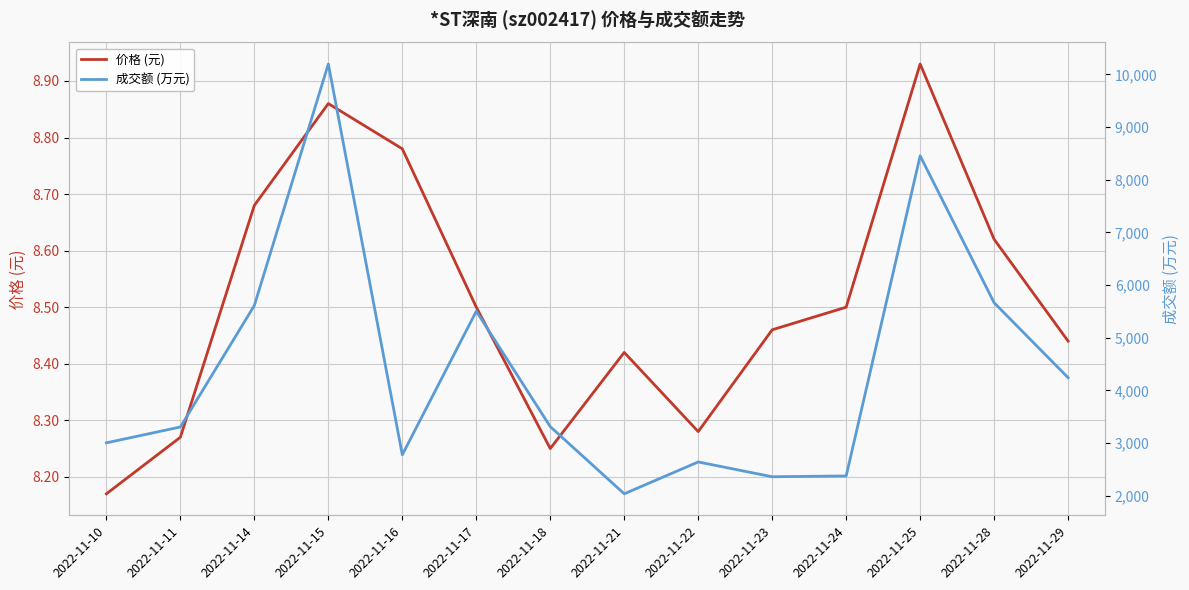

Which series has the largest range (max minus min)?

成交额 (万元)